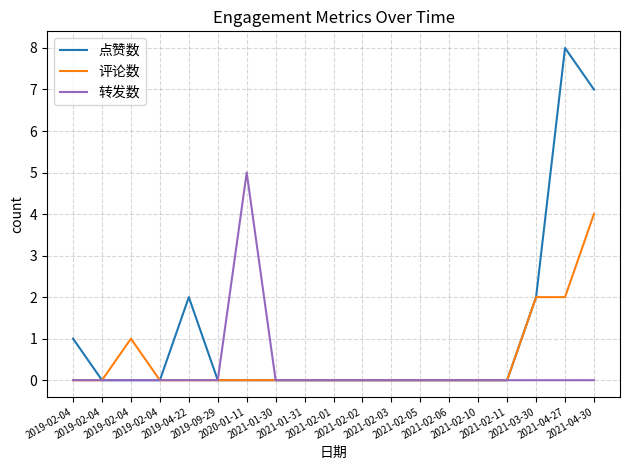

What is the maximum value for 点赞数?

8